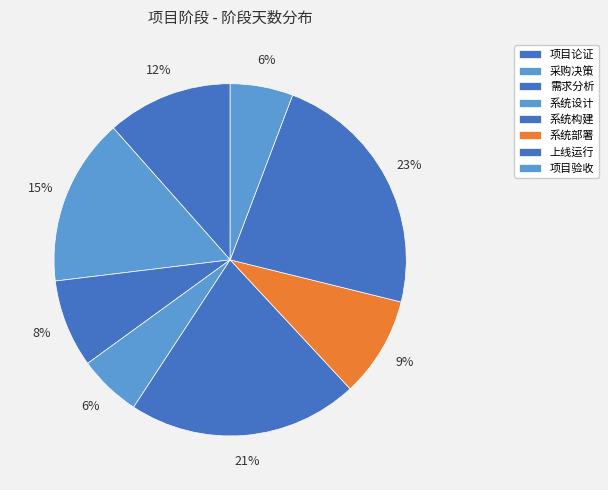

Count the number of slices in the pie.

8